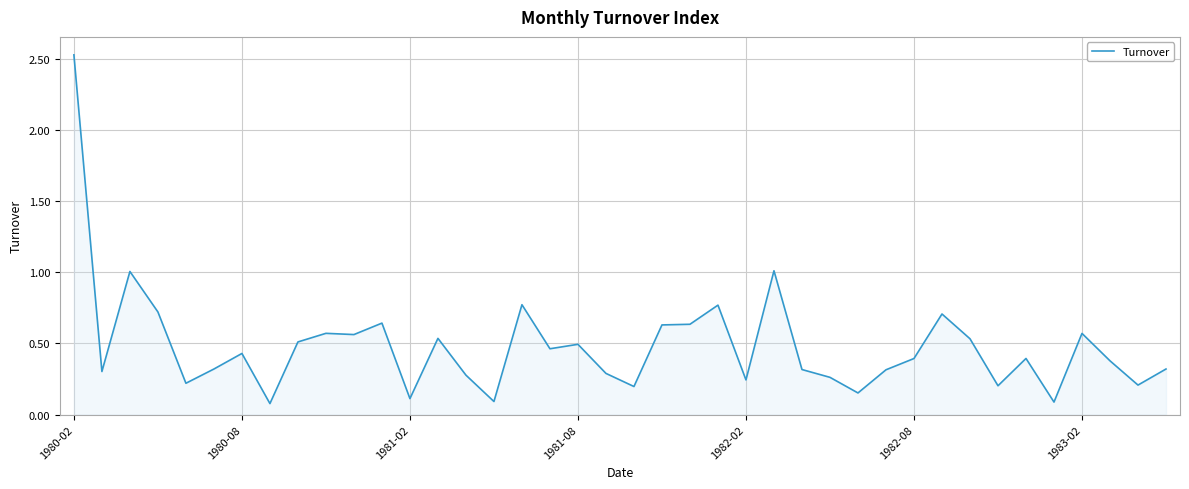

What is the difference between the maximum and second lowest values?

2.4